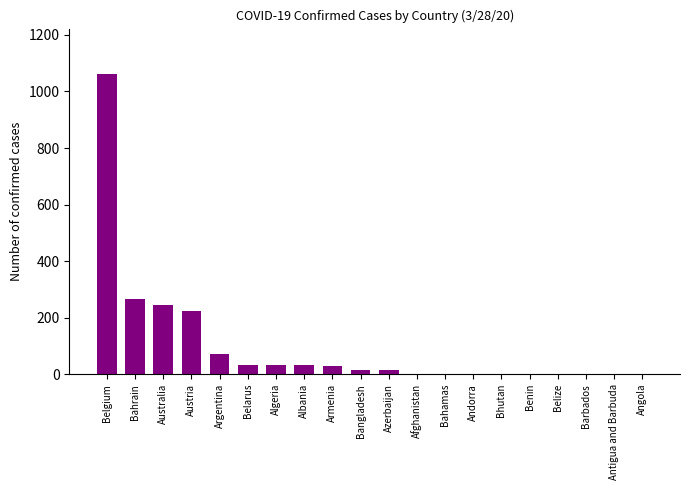

What is the maximum value shown in the chart?

1063